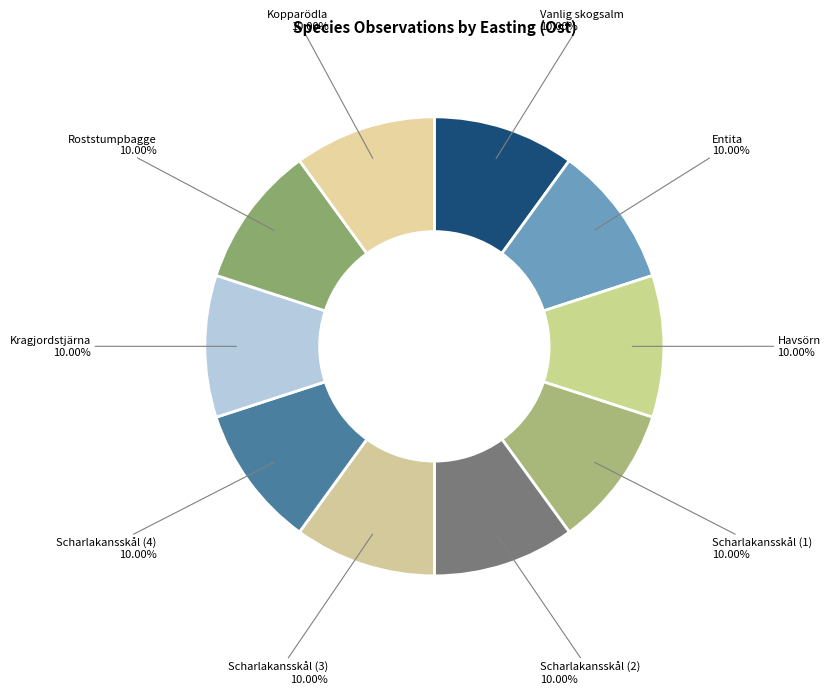

Is the sum of Roststumpbagge and Scharlakansskål (2) greater than half?

No